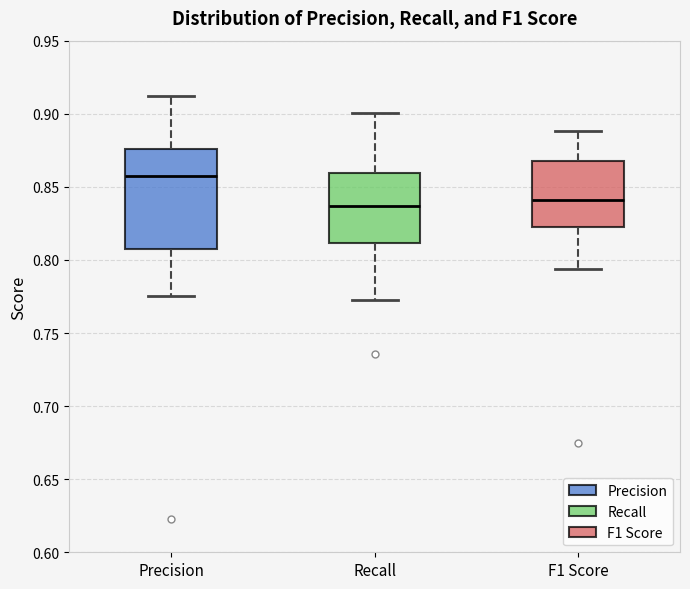

Where does the lower whisker of the box for Recall end on the y-axis? The values are not printed on the chart, so give them approximately, as read against the axis.

0.775